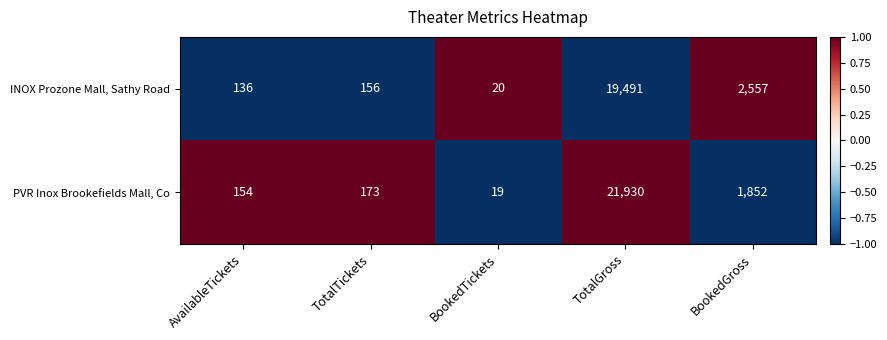

What is the difference between the INOX Prozone Mall, Sathy Road values at BookedTickets and BookedGross?

2537